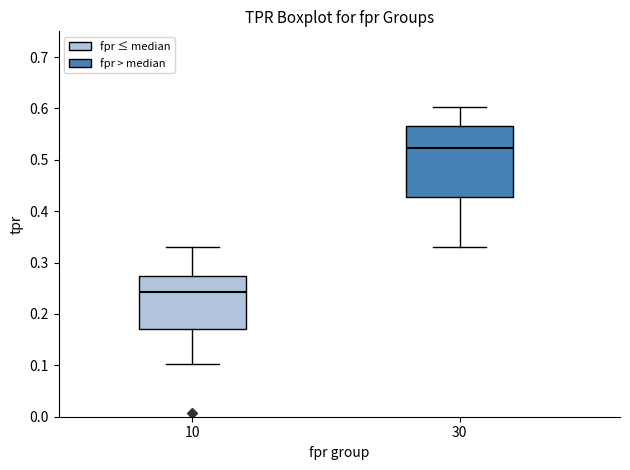

Comparing the boxes themselves (not the whiskers), which one is the tallest?

30